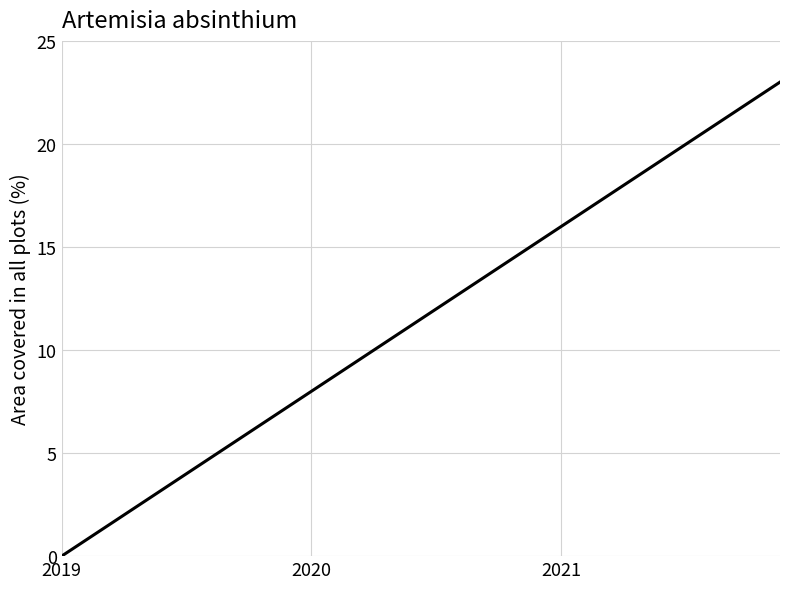

How many categories are shown in the chart?

24